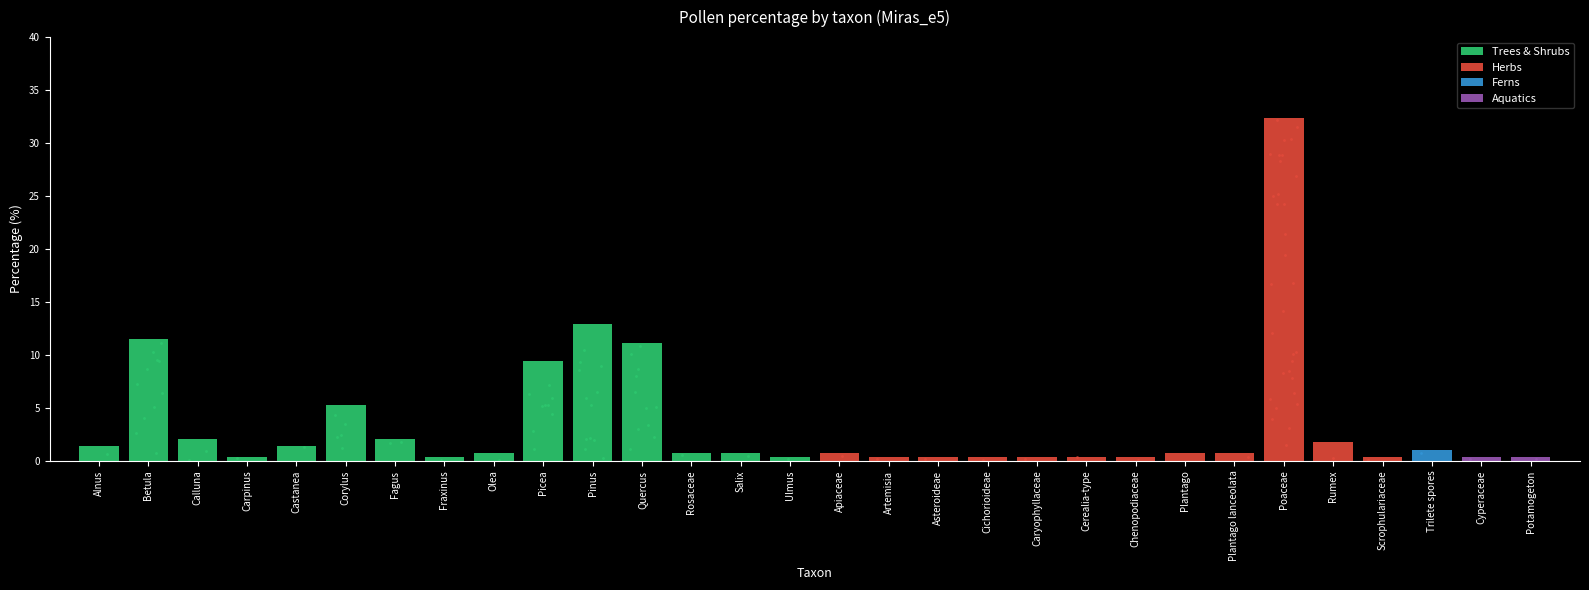

Which series contains the highest Y value?

Herbs